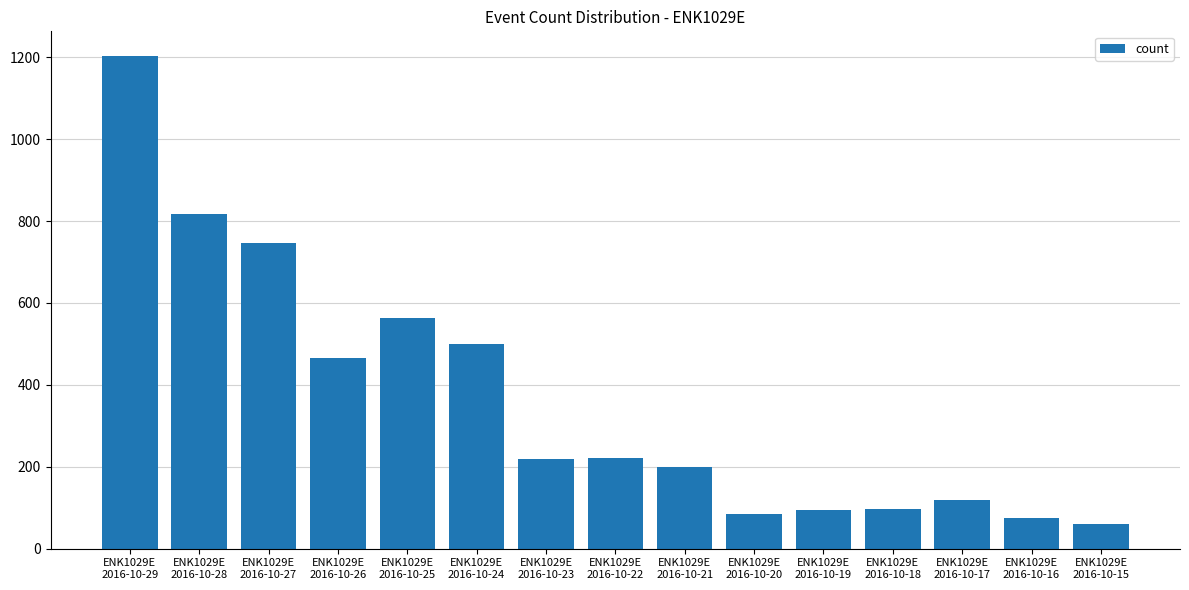

What is the label of the 14th bar from the right?

ENK1029E
2016-10-28